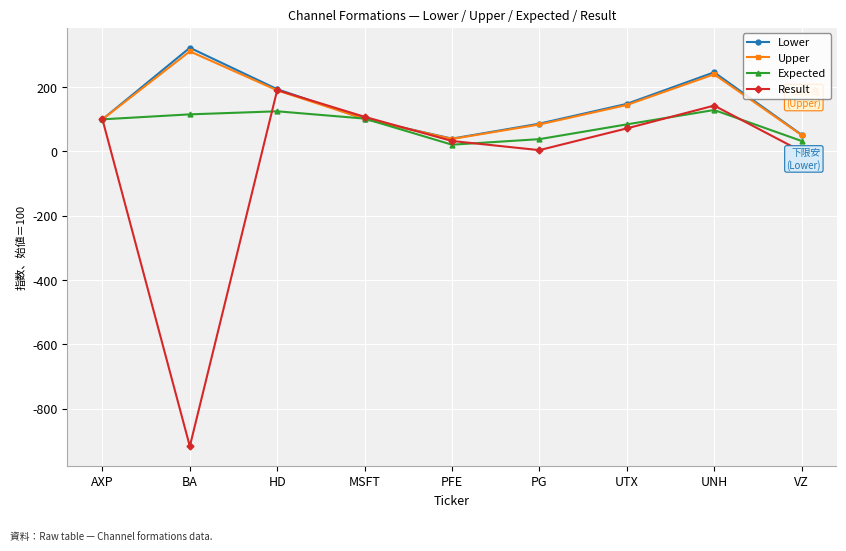

Which series changed the most between AXP and PFE?

Expected